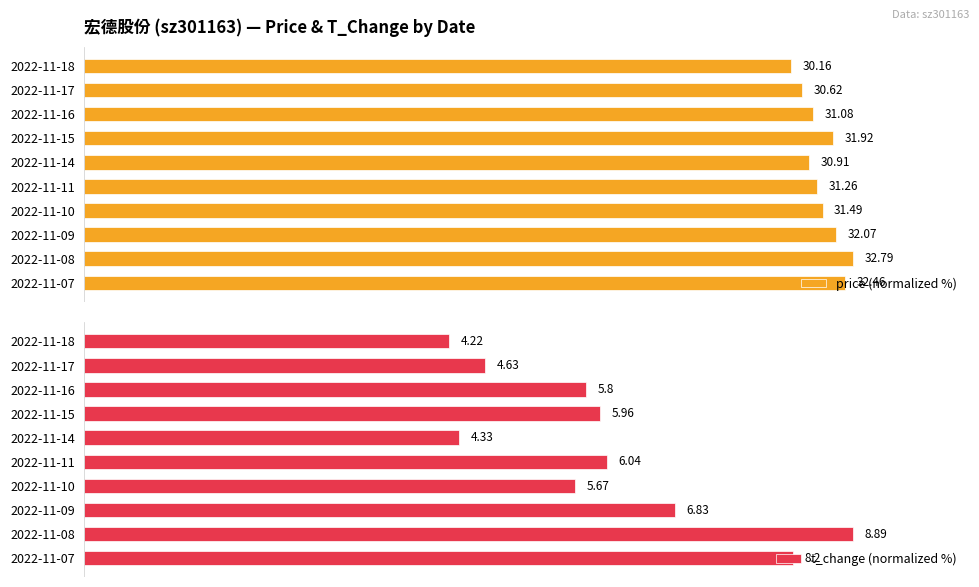

Rank the series by their average value, from highest to lowest.

price (normalized %), t_change (normalized %)